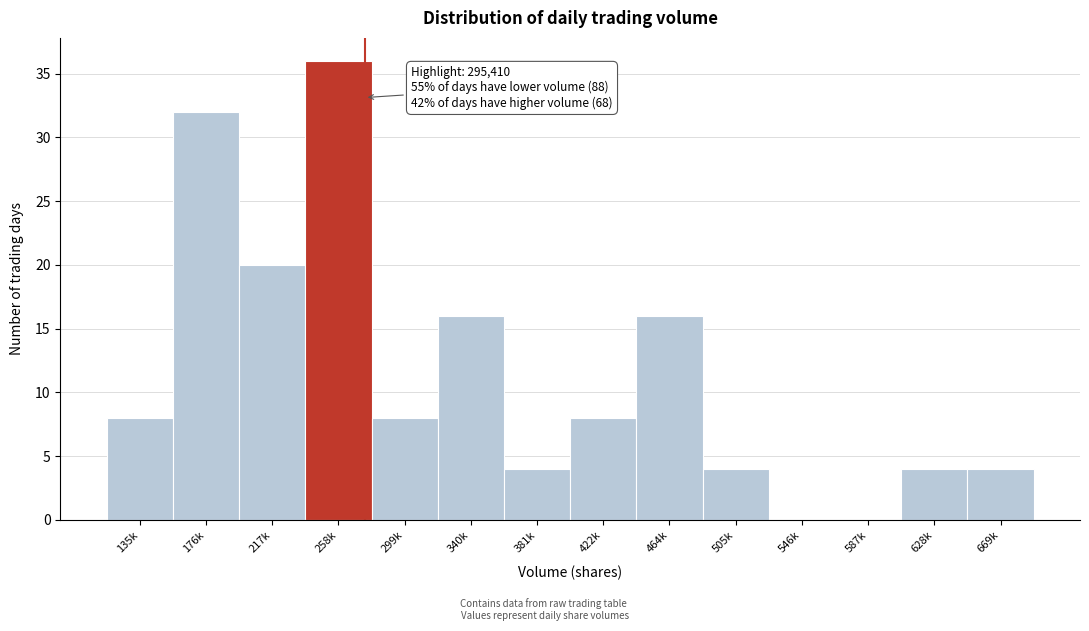

Reading left to right, transcribe all the data shown in this chart.

135k=8	176k=32	217k=20	258k=36	299k=8	340k=16	381k=4	422k=8	464k=16	505k=4	546k=0	587k=0	628k=4	669k=4